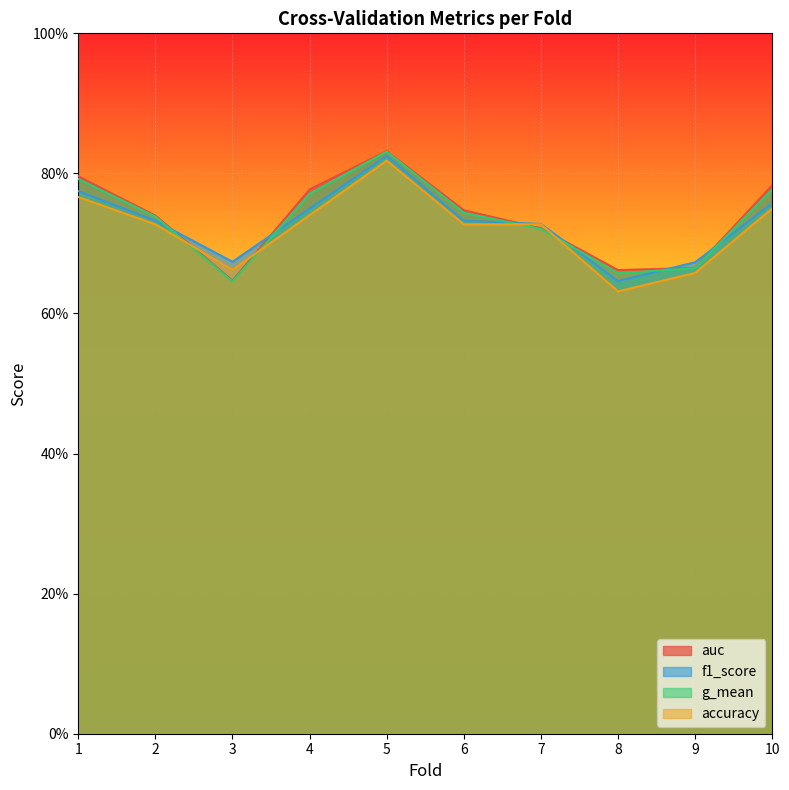

Rank the series by their maximum value, from highest to lowest.

auc, g_mean, f1_score, accuracy